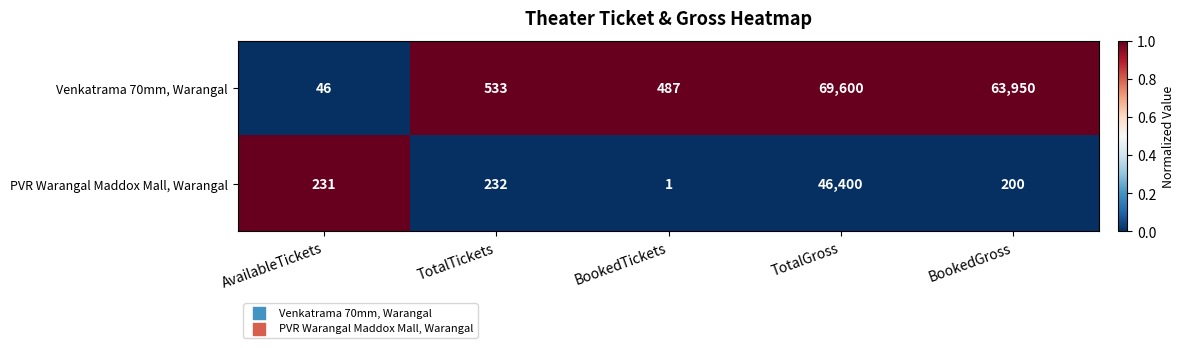

At which category does the chart reach its peak across all series?

TotalGross